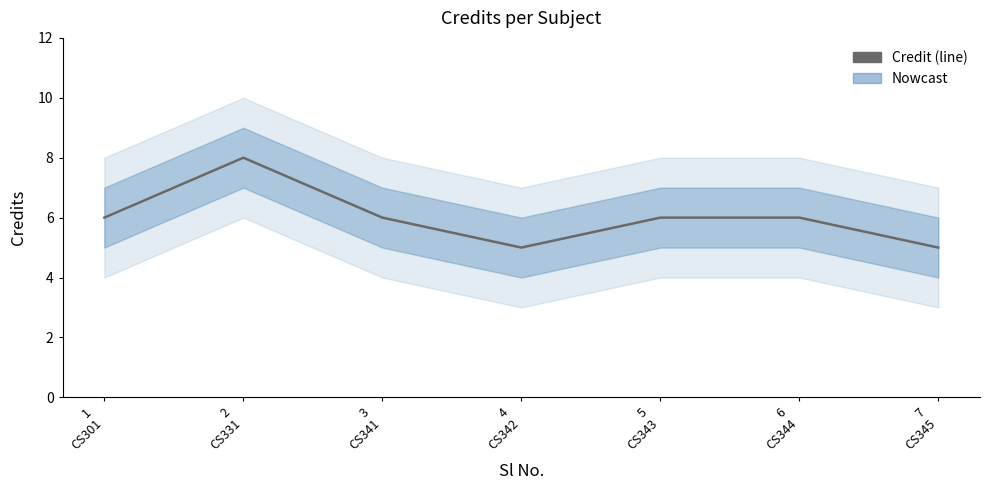

How many values are between 5 and 6?

6